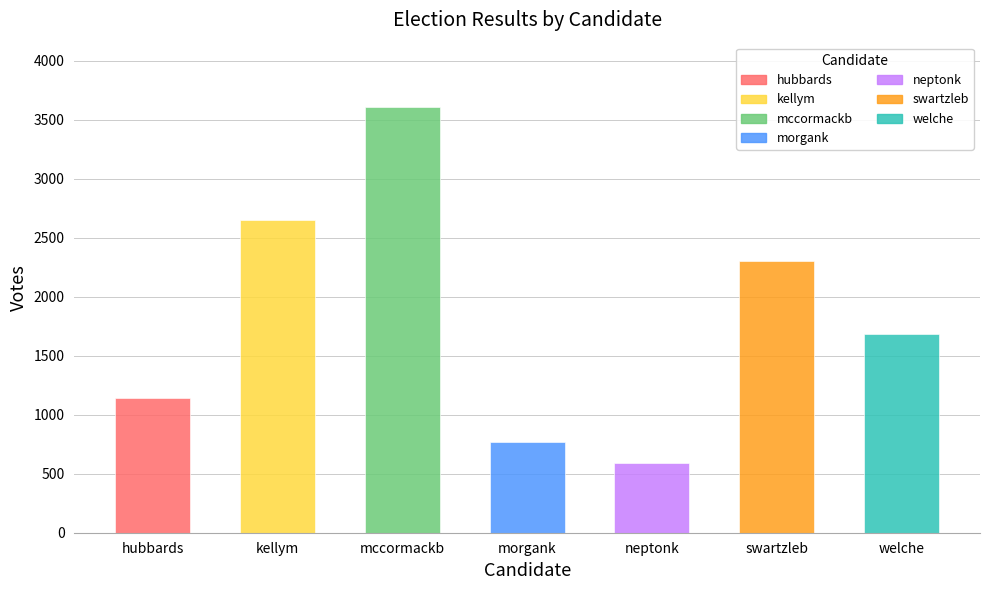

What value does the data have at swartzleb, to the nearest 100?

2300